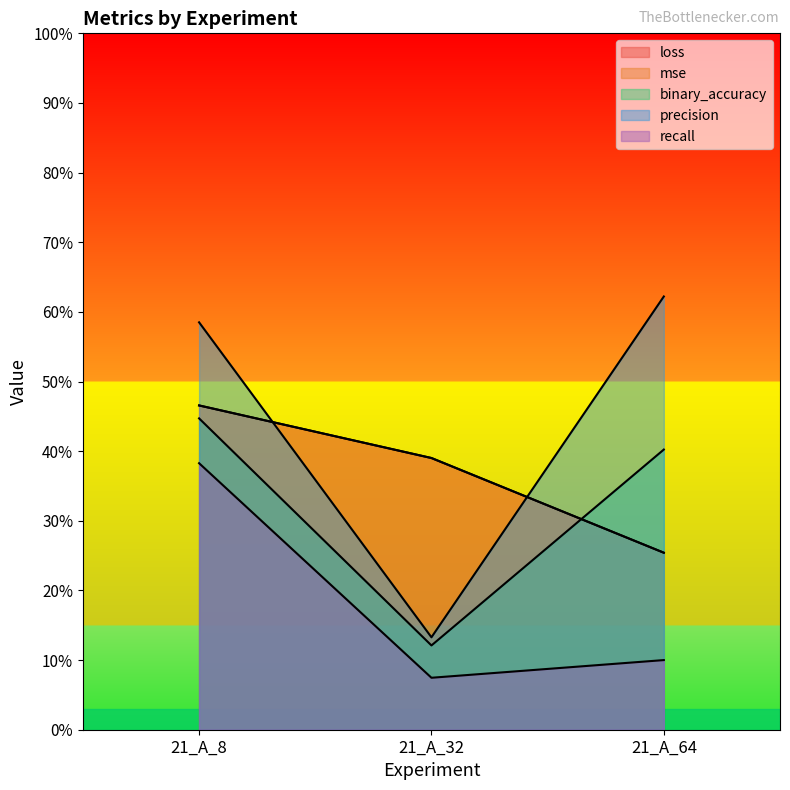

Does the chart have visible grid lines?

No